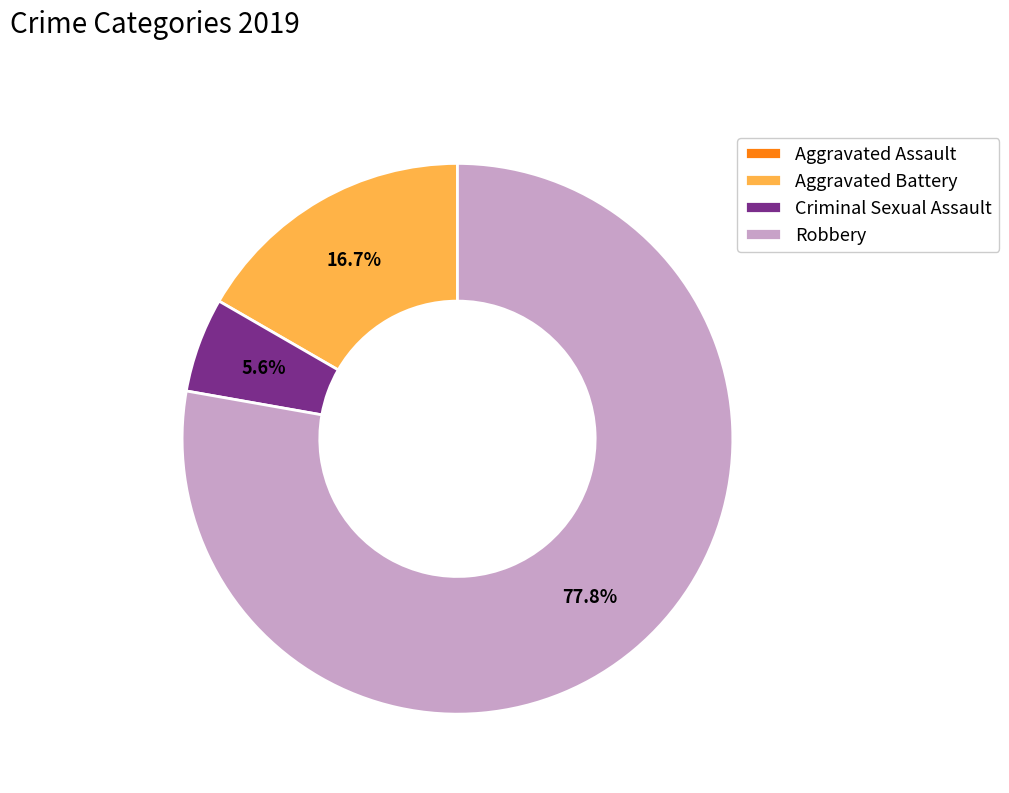

What is the largest slice in the pie chart?

Robbery